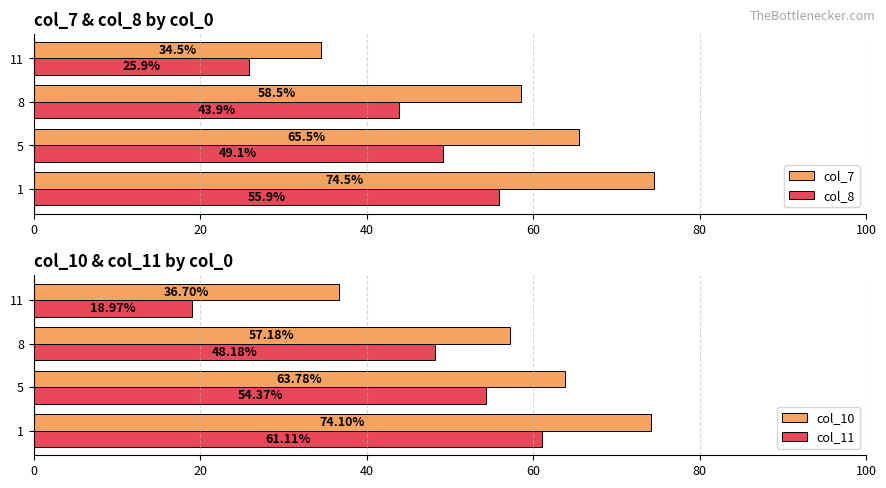

Reading left to right, transcribe all the data shown in this chart.

col_7: 74.5	65.5	58.5	34.5
col_8: 55.9	49.1	43.9	25.9
col_10: 74.1	63.8	57.2	36.7
col_11: 61.1	54.4	48.2	19.0